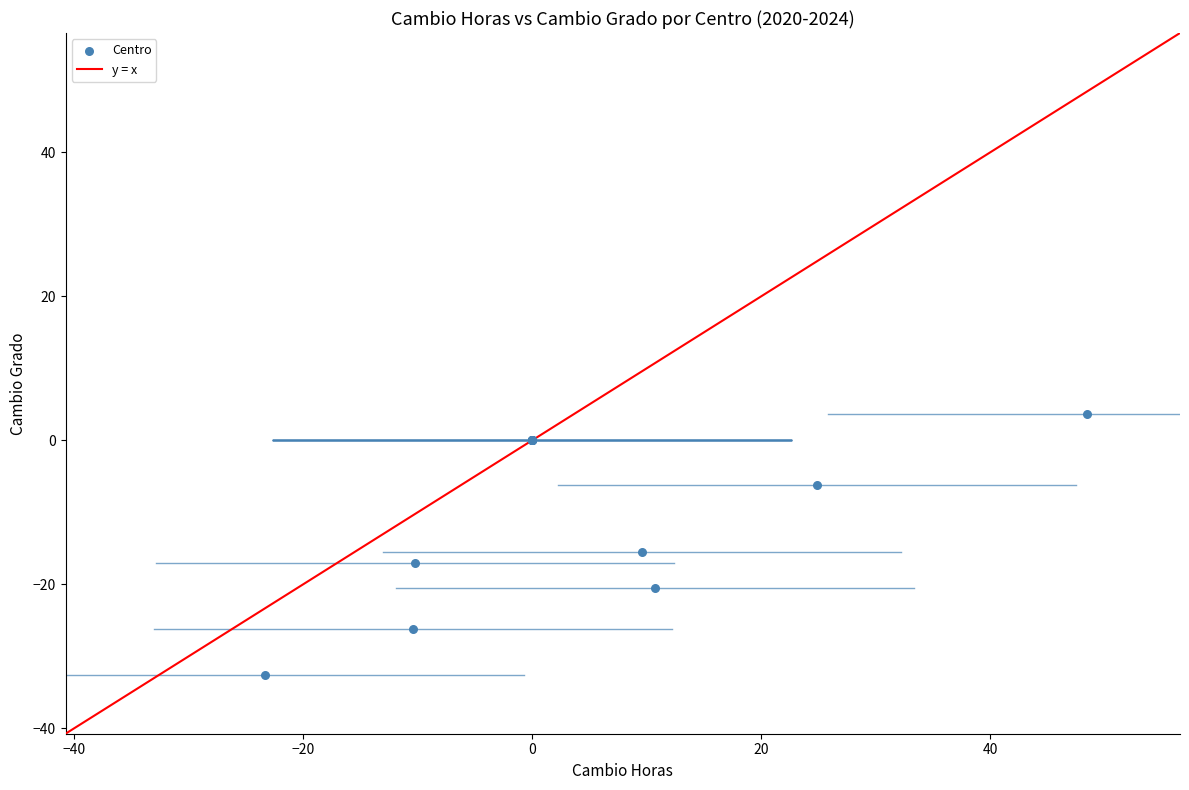

What Y value in the scatter plot is closest to -14?

-15.5